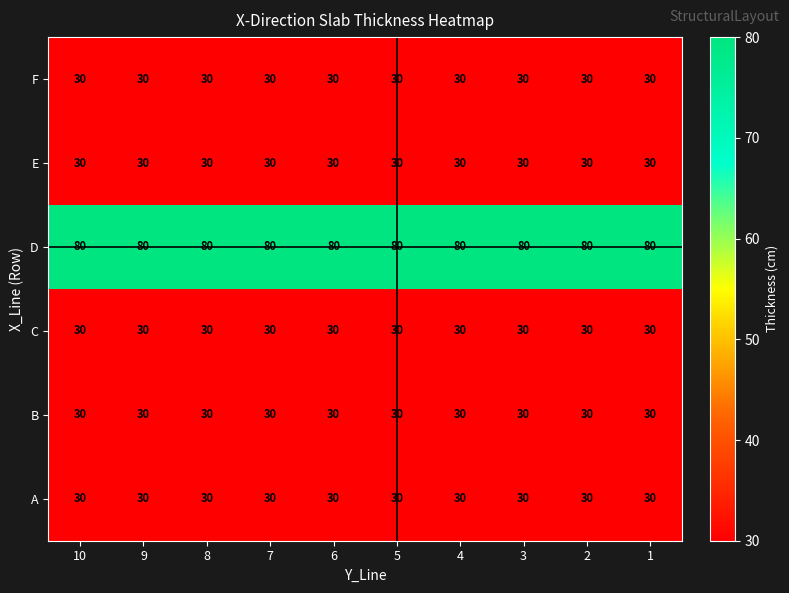

Is it true that B equals 40 at 10?

False